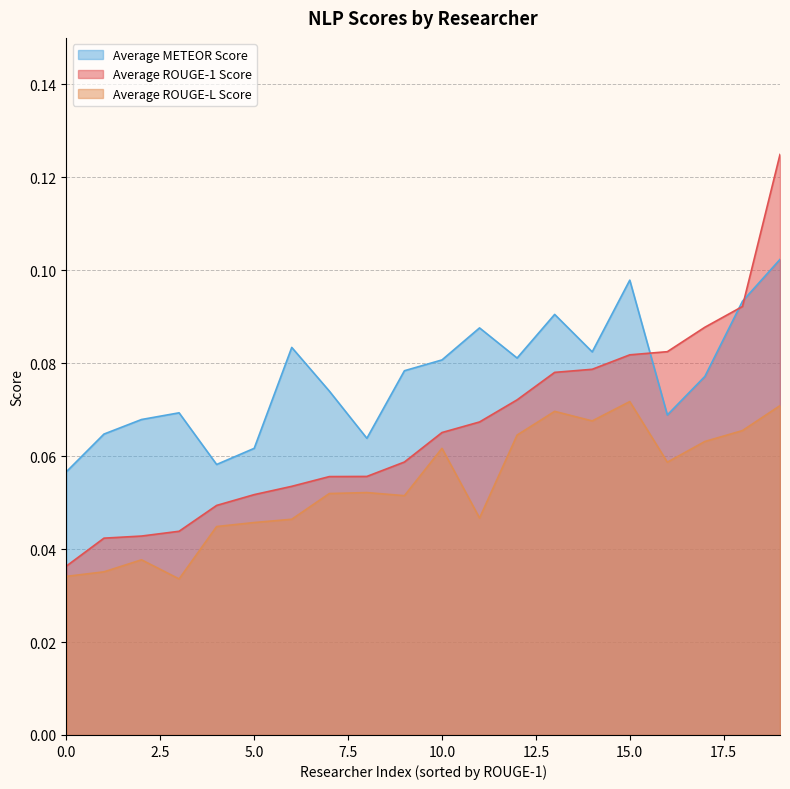

What is the sum of all Average ROUGE-1 Score values?

1.3